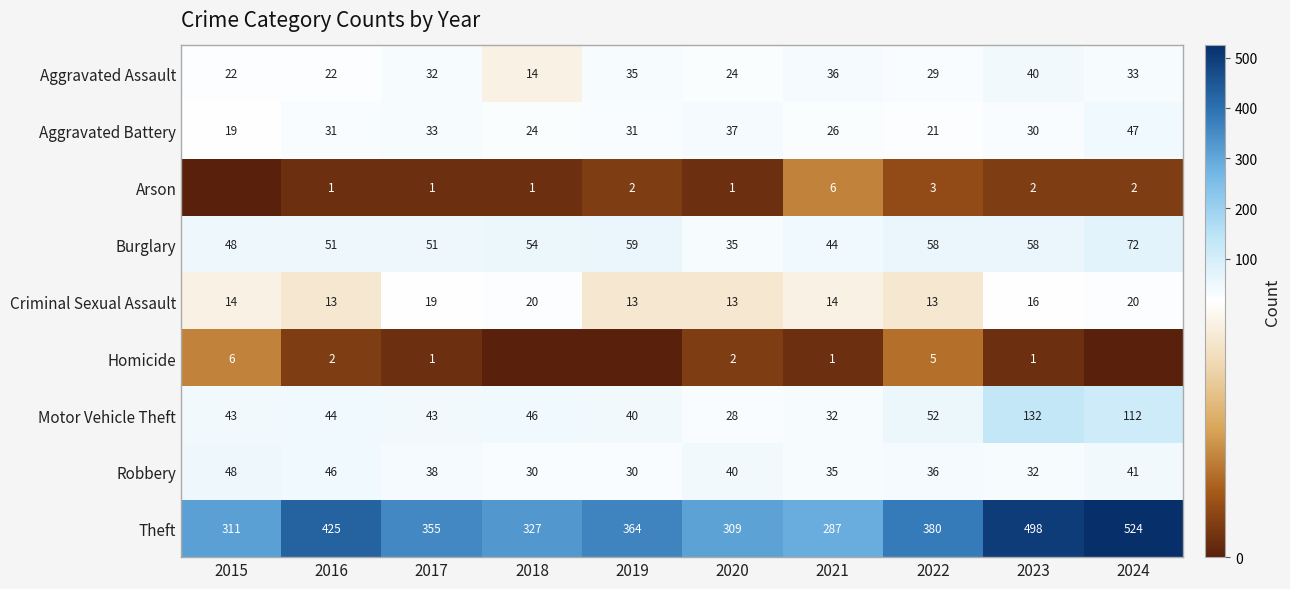

What is the total value across all series at 2024?

851